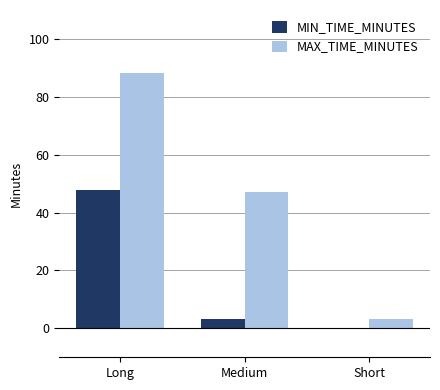

How many data points in MIN_TIME_MINUTES are above 3?

2